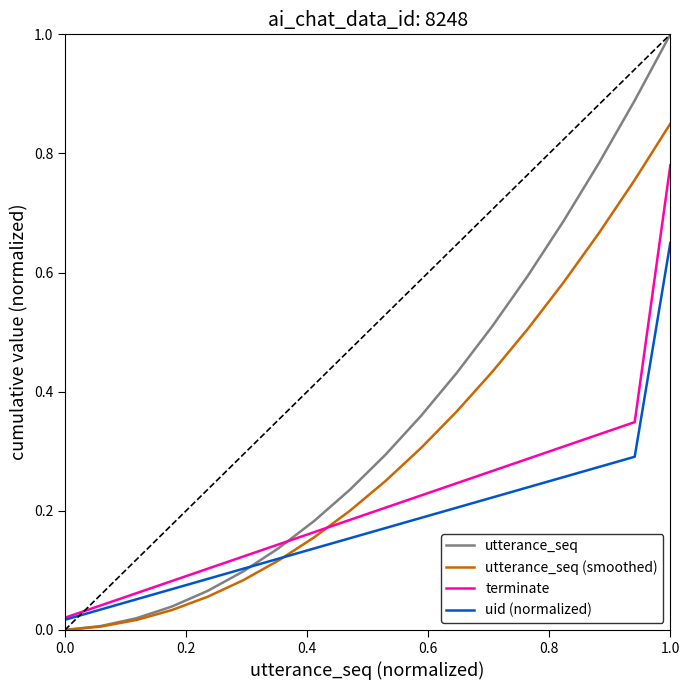

Which series has the largest total across all categories?

utterance_seq